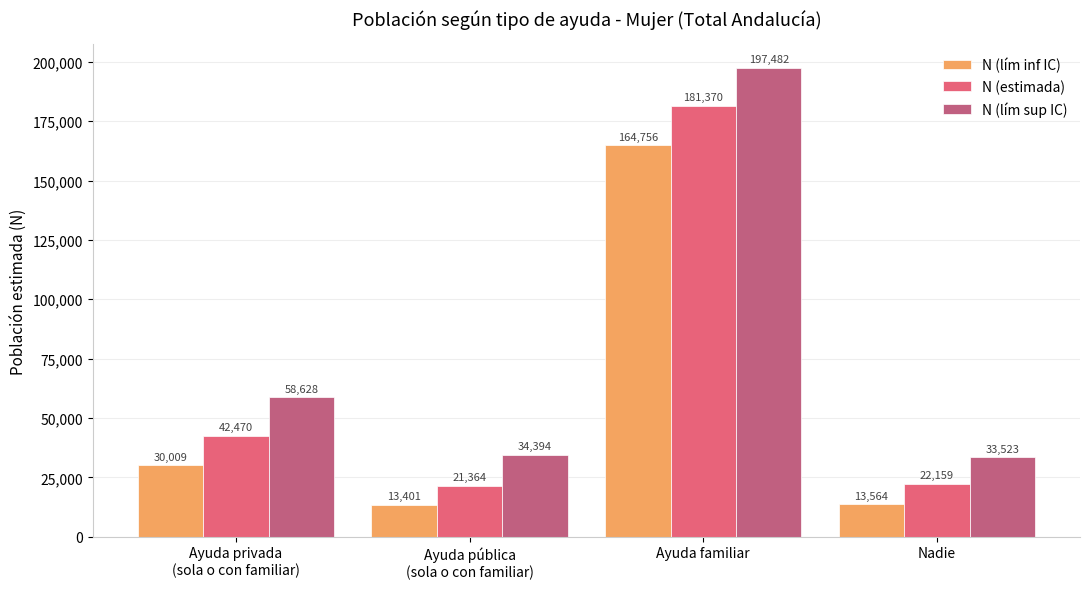

At which category does the chart reach its minimum across all series?

Ayuda pública
(sola o con familiar)